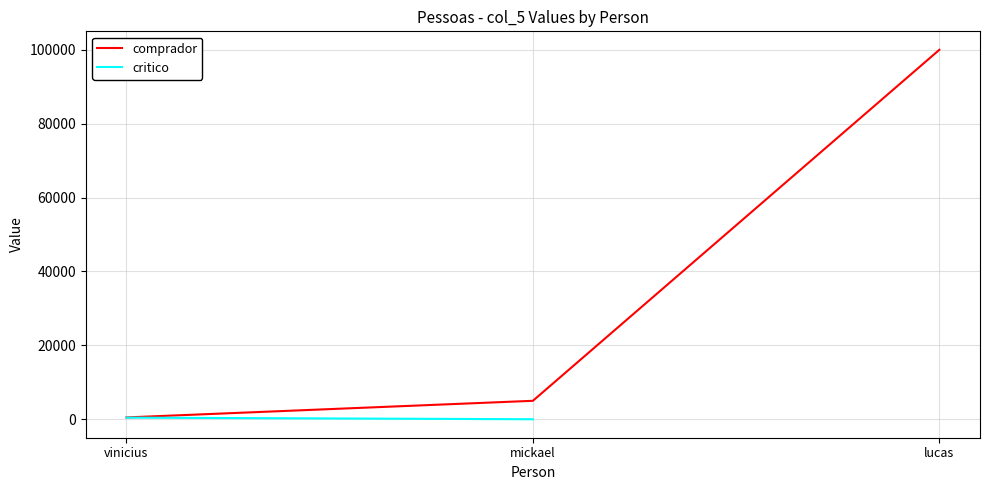

Read the value at lucas, to the nearest 50.

100000